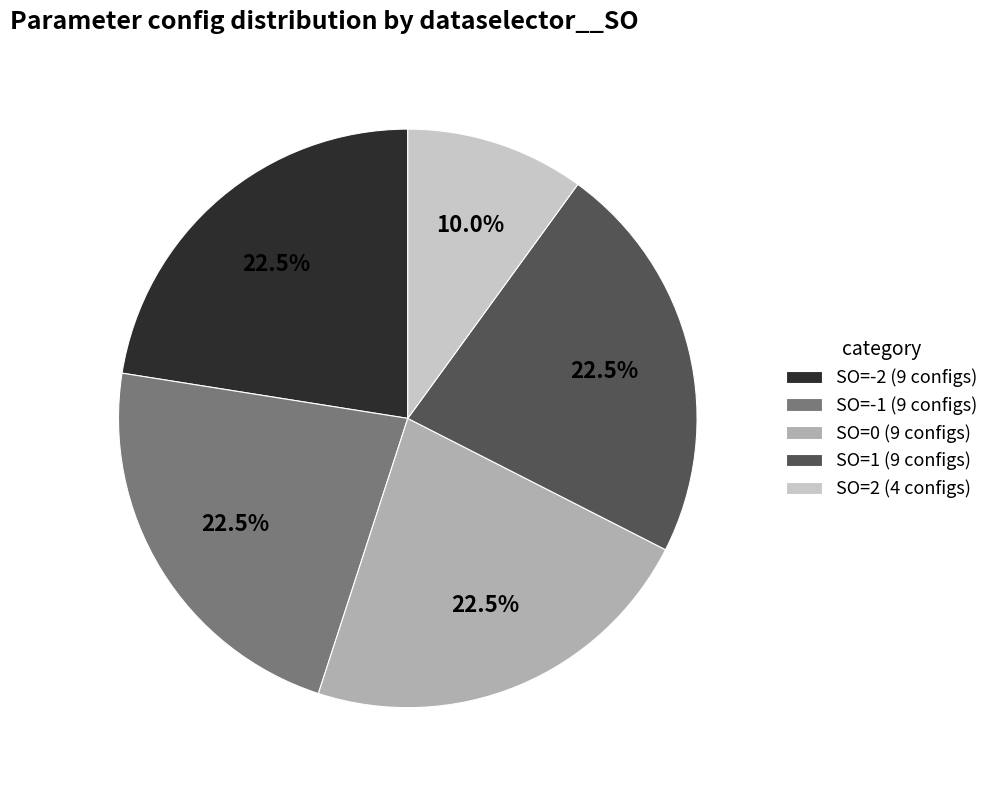

What is the smallest slice in the pie chart?

SO=2 (4 configs)